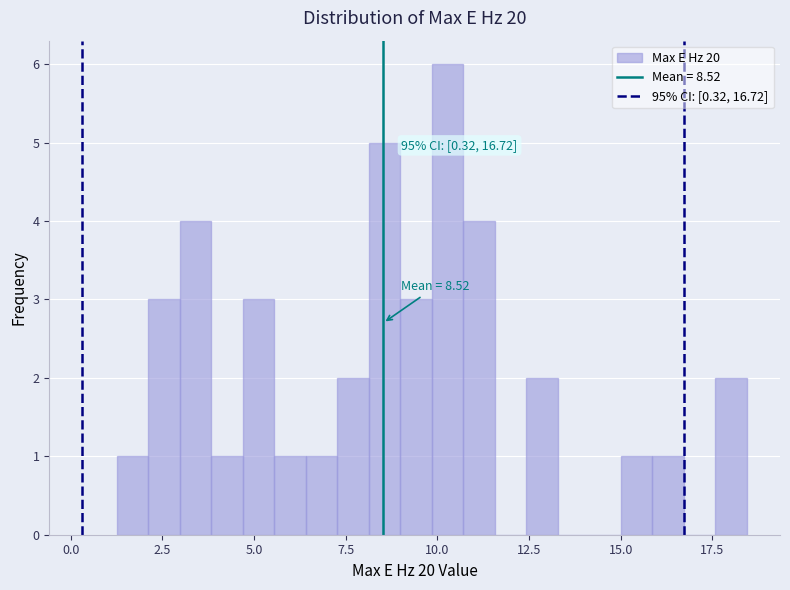

Read against the x-axis, roughly where is the centre of the tallest bar?

10.5